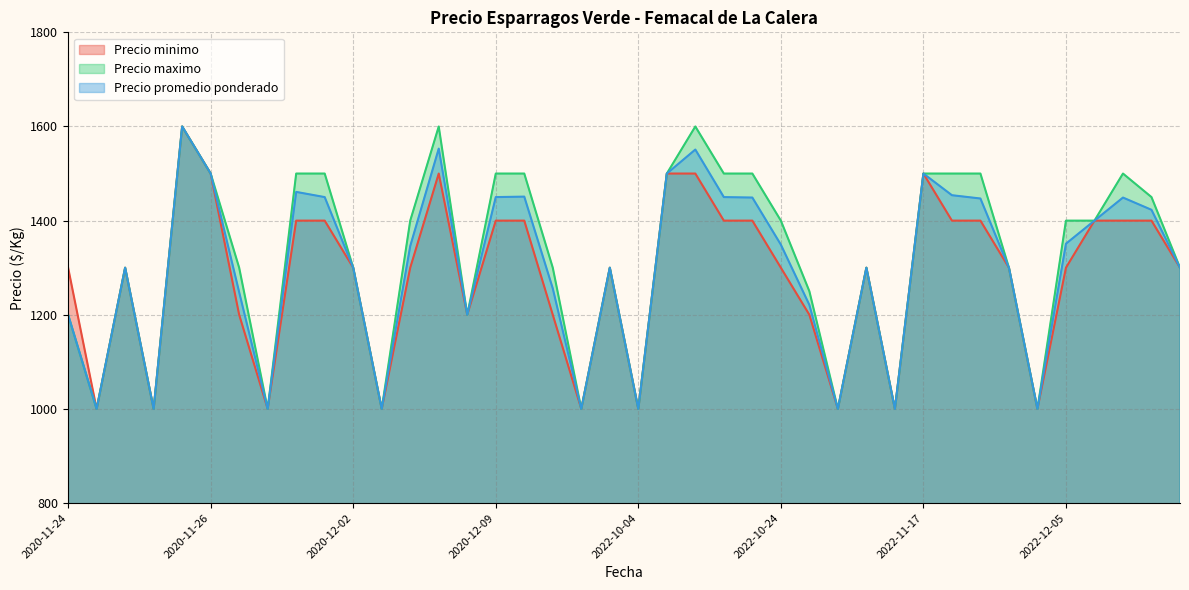

What is the average value of the Precio minimo series?

1282